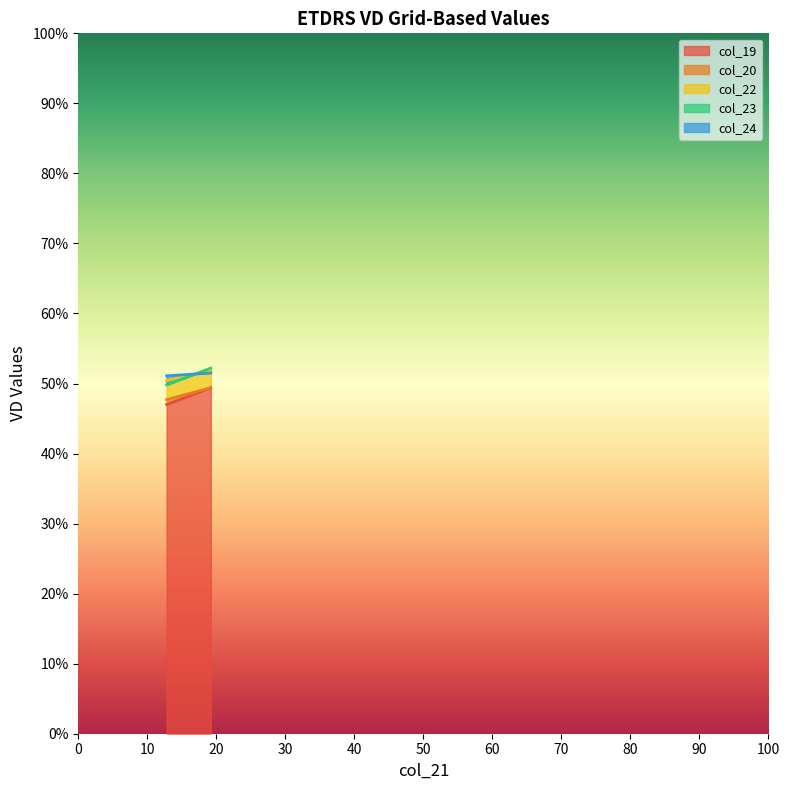

How many data points in col_21 are less than 19?

1